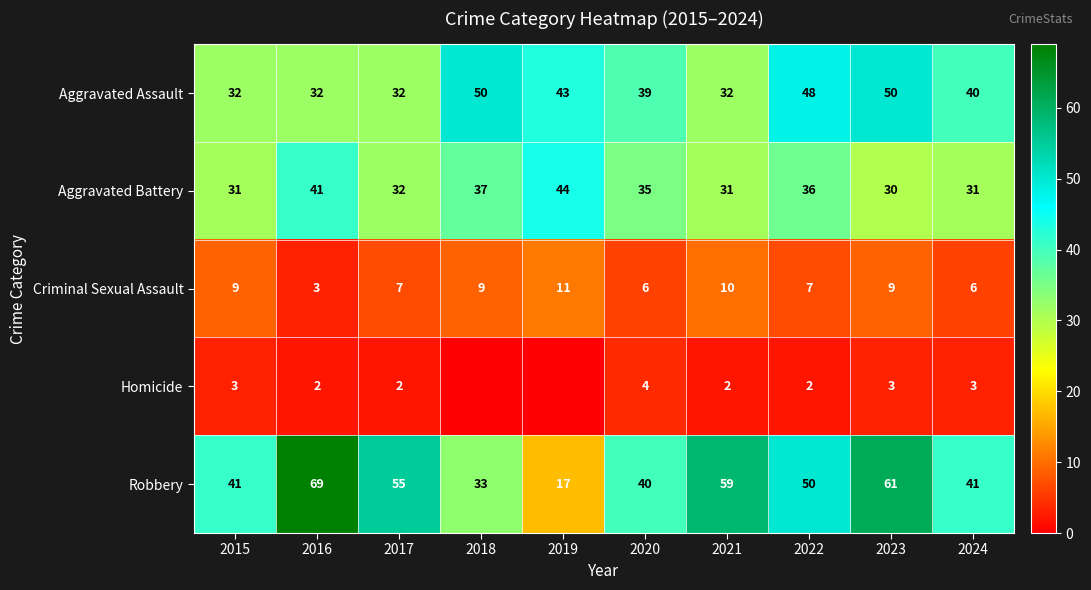

How many data points in Robbery are less than 50?

5